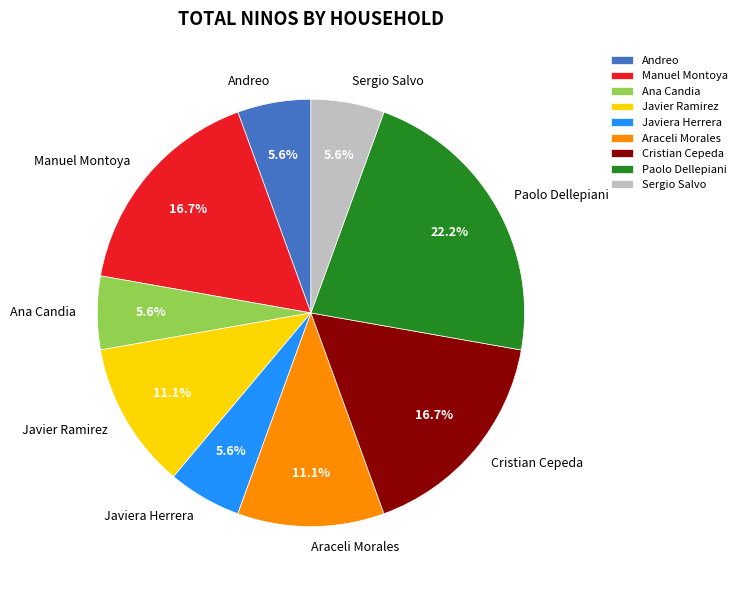

Approximately how many times larger is the value at Araceli Morales compared to Javier Ramirez?

1.0